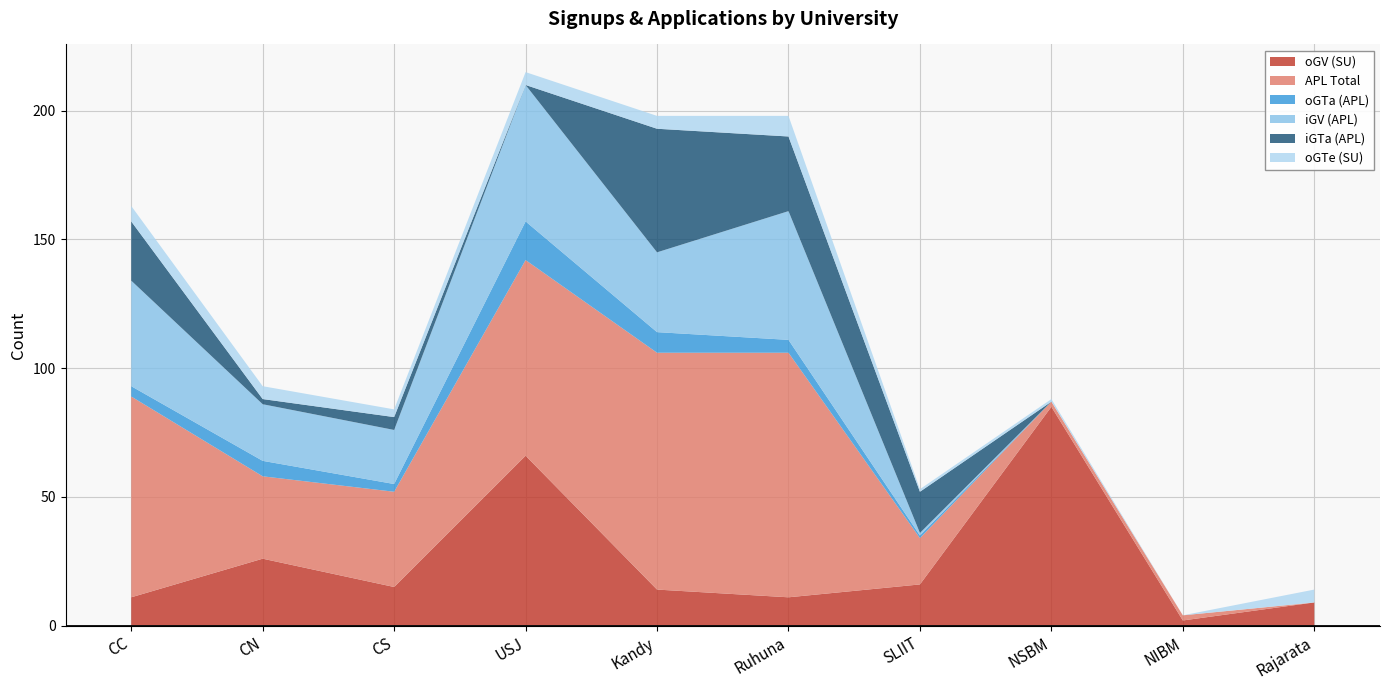

Reading left to right, transcribe all the data shown in this chart.

oGV (SU): 11	26	15	66	14	11	16	85	2	9
APL Total: 78	32	37	76	92	95	18	2	2	0
oGTa (APL): 4	6	3	15	8	5	1	0	0	0
iGV (APL): 41	22	21	53	31	50	1	0	0	0
iGTa (APL): 23	2	5	0	48	29	16	0	0	0
oGTe (SU): 6	5	3	5	5	8	1	1	0	5